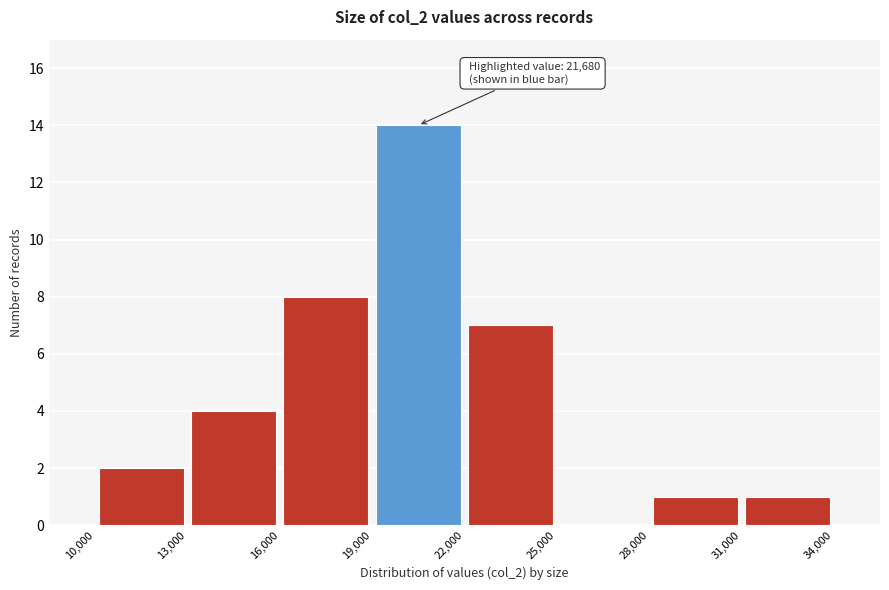

Which range on the x-axis has the tallest bar?

19,000 to 22,000